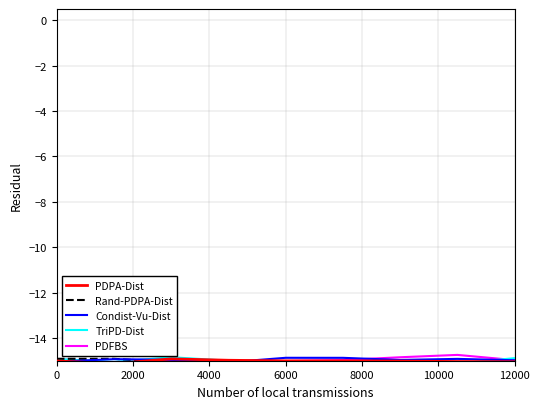

Is the value of PDPA-Dist at 10000 greater than the value of Condist-Vu-Dist at 2000?

No